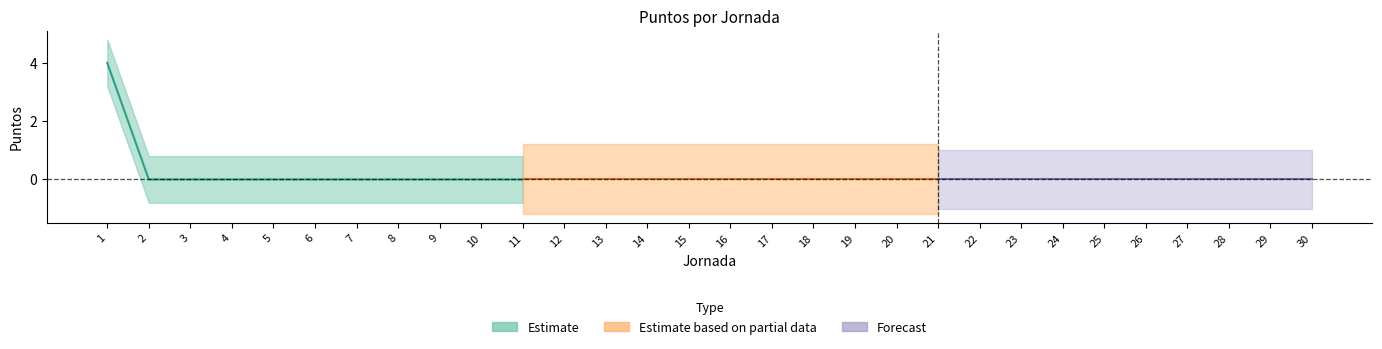

True or false: Asistencias and Amarillas cross at least once.

False